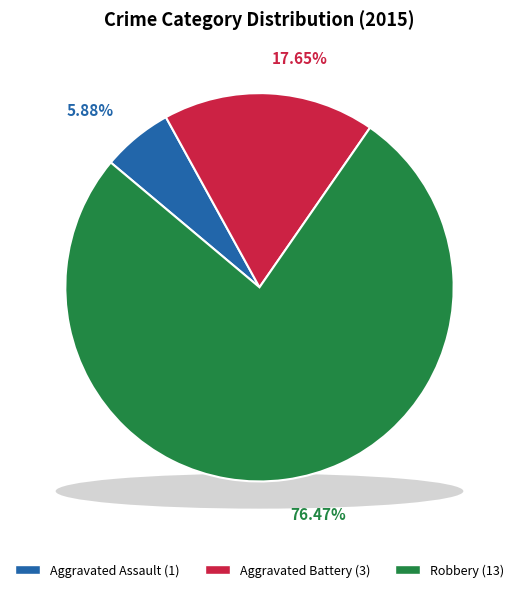

Which slice is the smallest?

Aggravated Assault